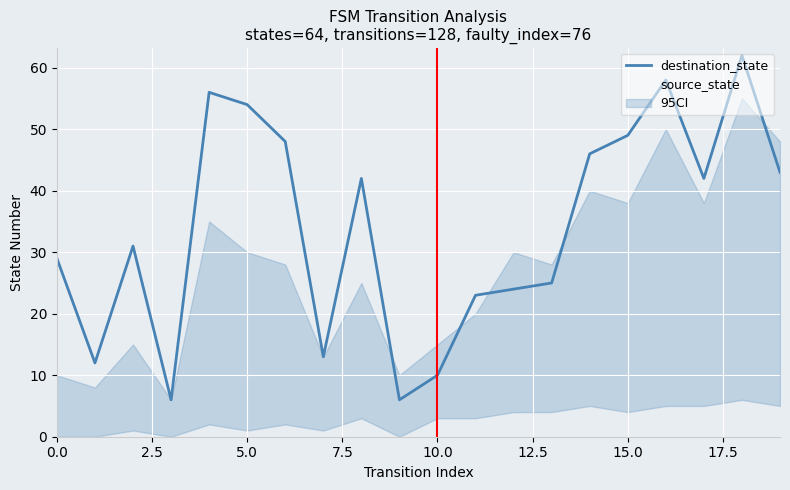

What is the greatest value displayed?

62